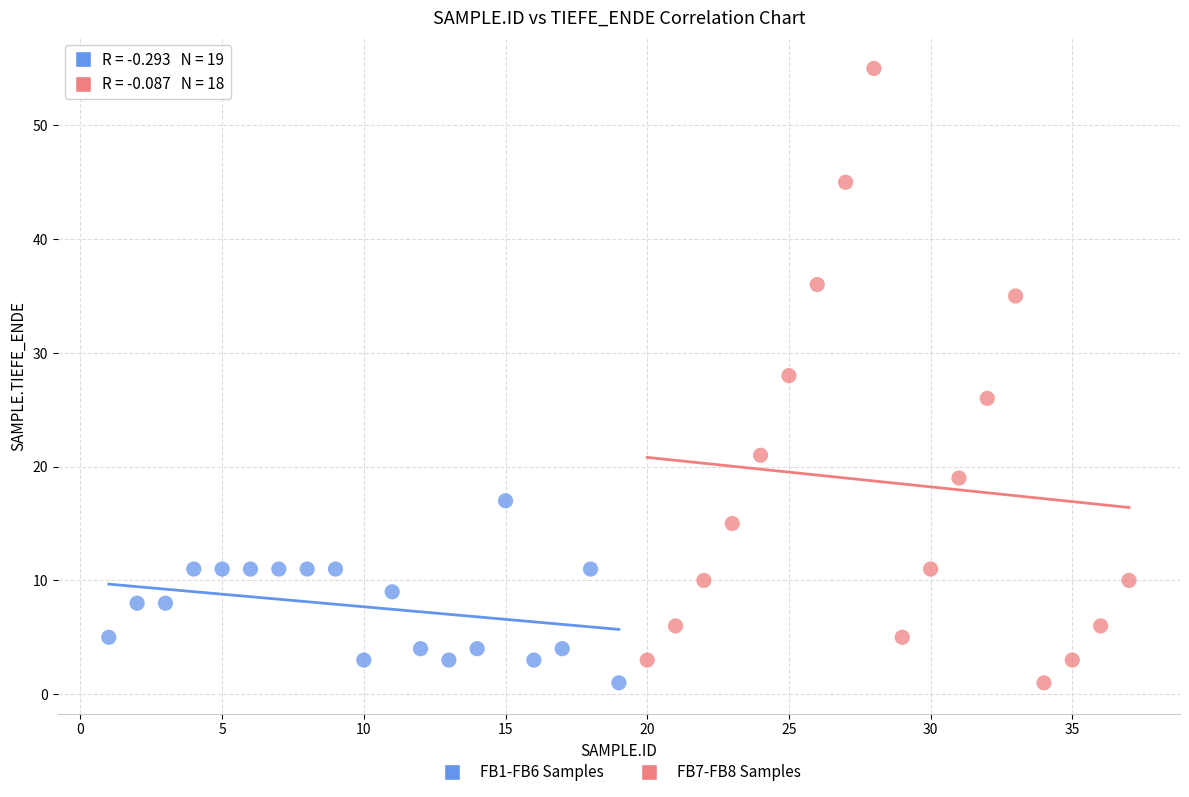

Which series contains the highest Y value?

FB7-FB8 Samples